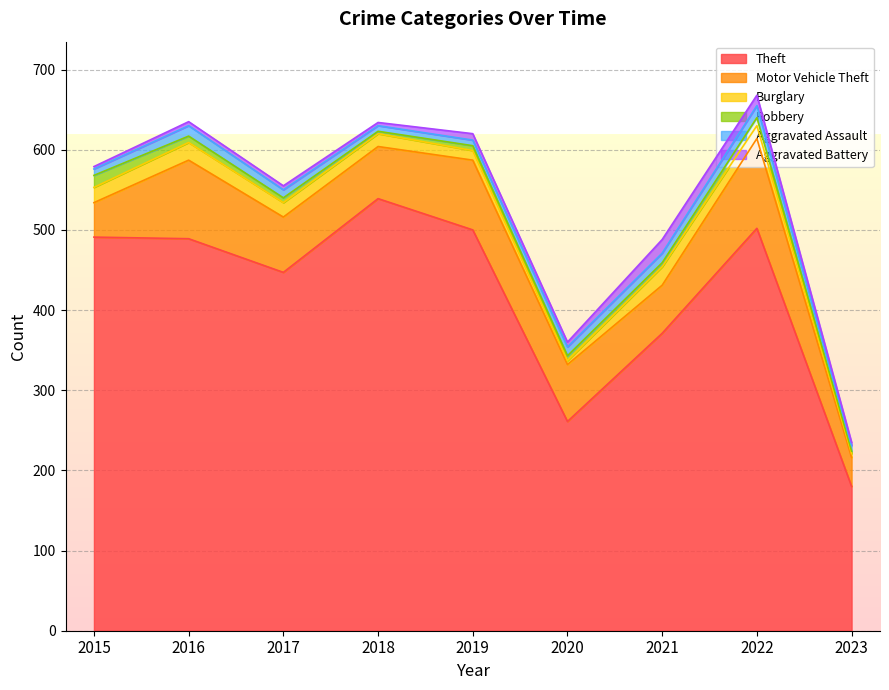

What is the sum of the Motor Vehicle Theft values at 2015 and 2022?

155